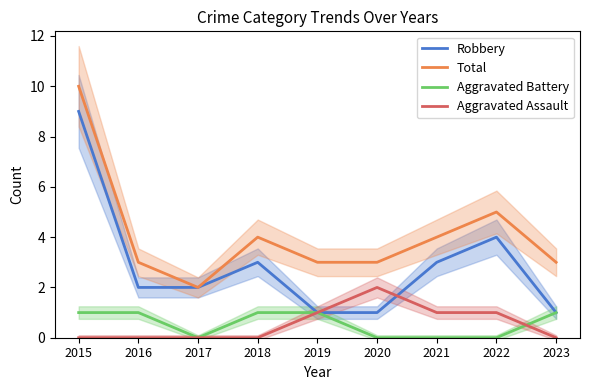

At which category is the sum across all series the highest?

2015